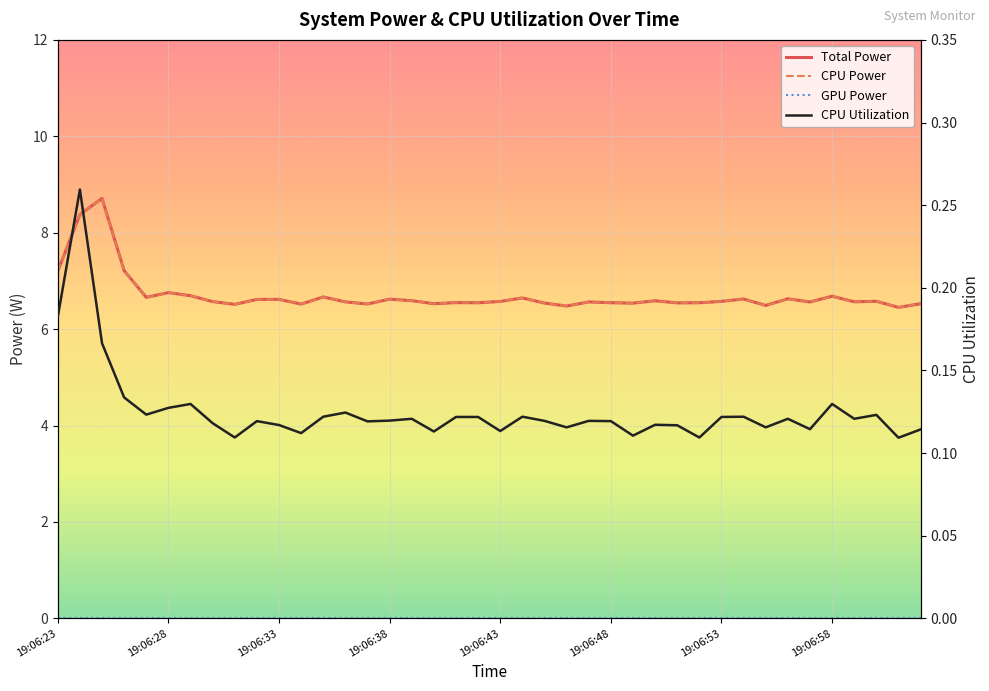

True or false: CPU Utilization has a value of 0.2 at 33.

False